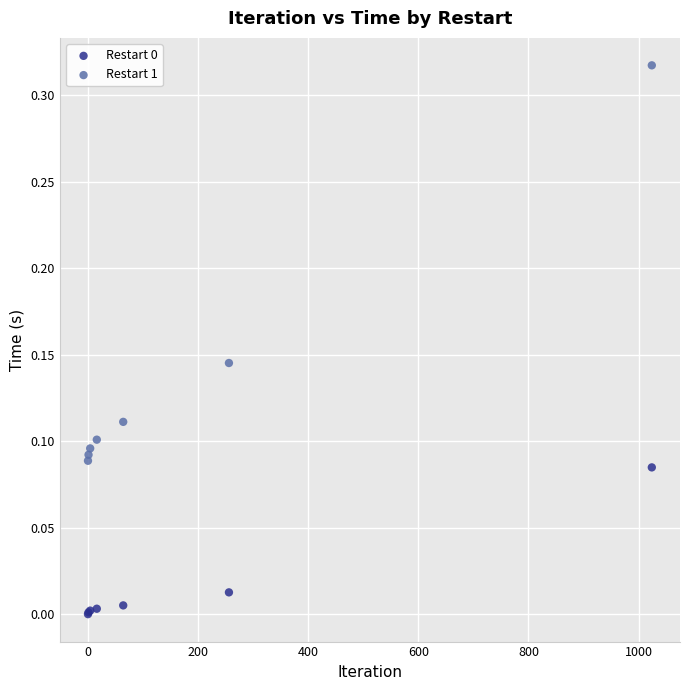

Which series contains the highest Y value?

Restart 1